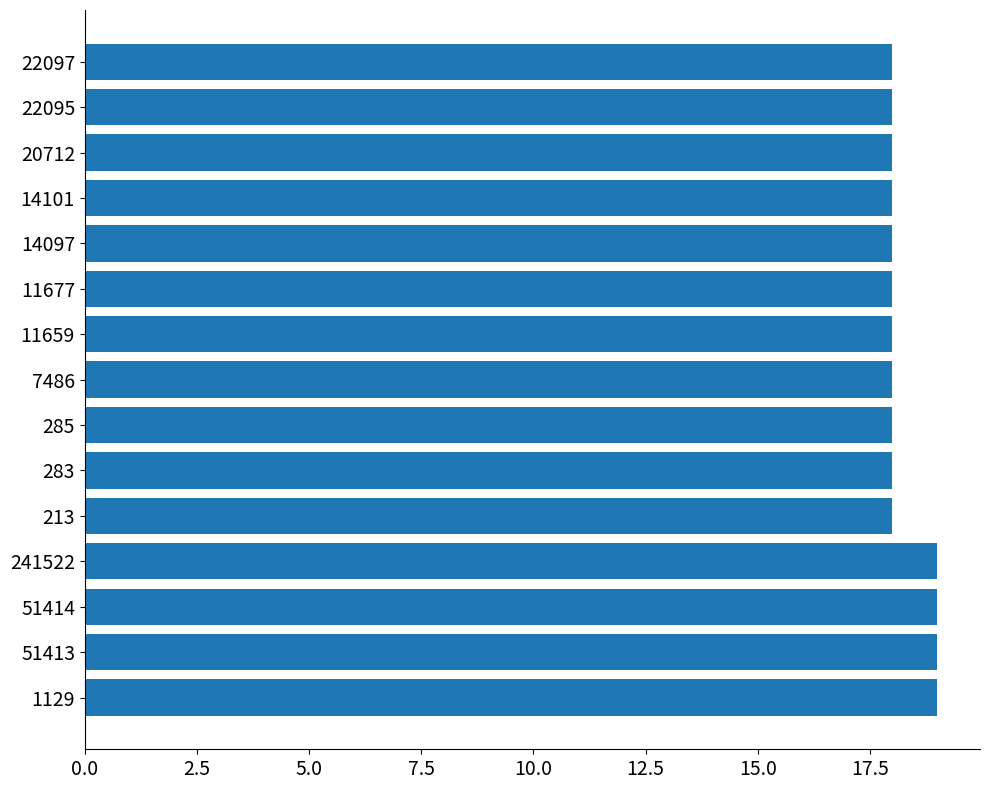

How many distinct data groups are displayed?

1